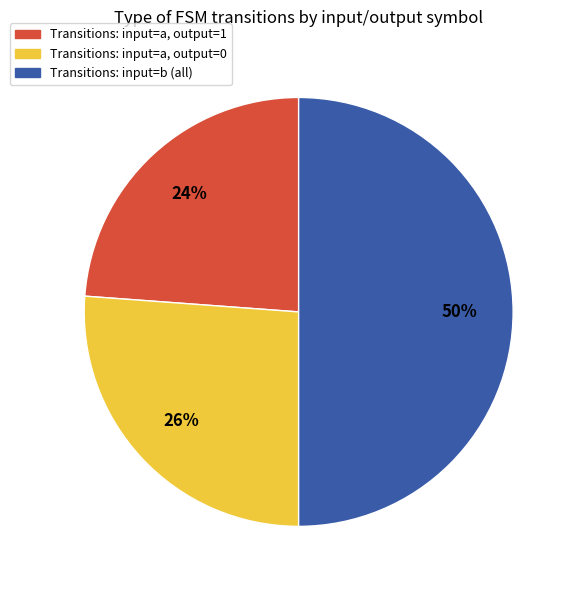

To the nearest percent, what is the average slice percentage?

33%